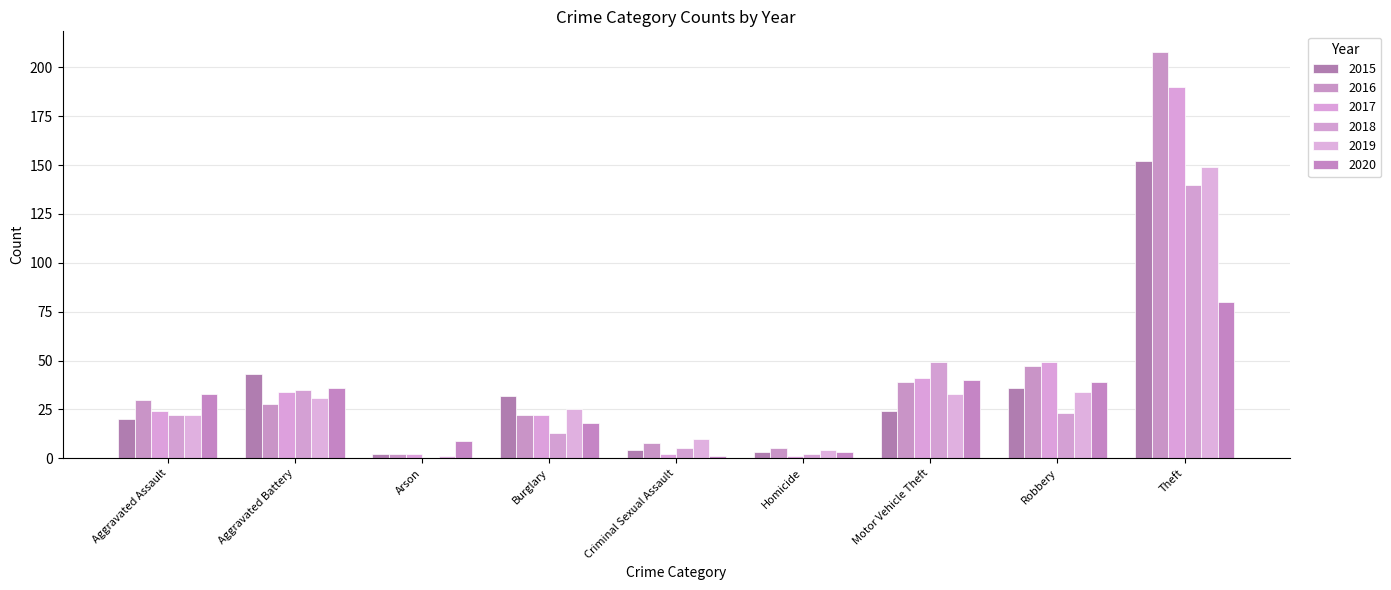

Between Motor Vehicle Theft and Theft, which series saw the biggest shift?

2016